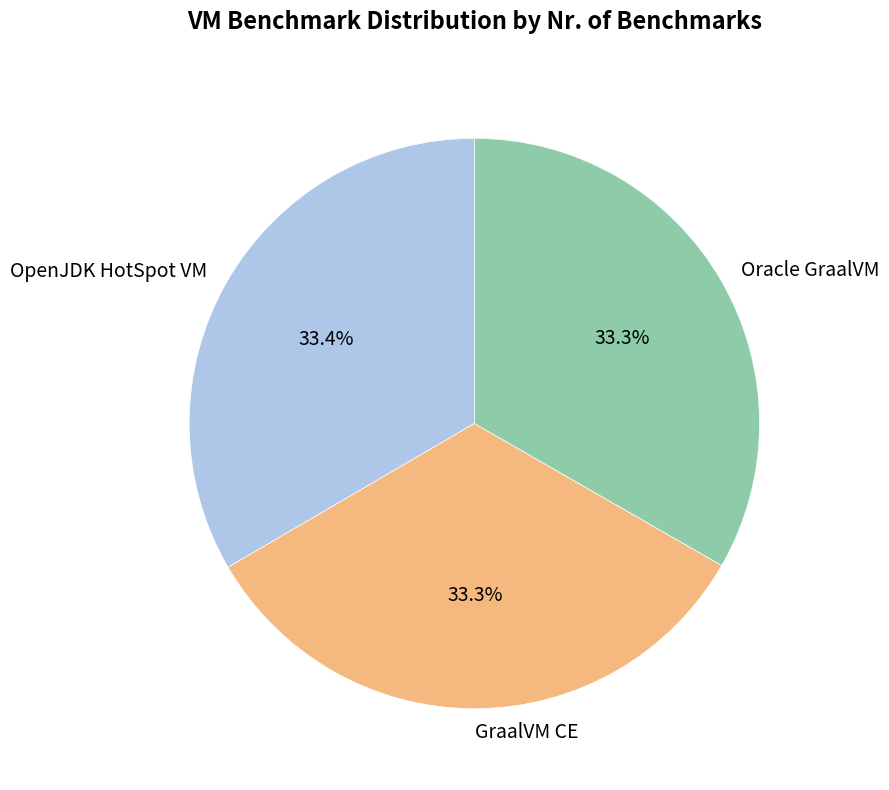

Approximately how many times larger is the value at GraalVM CE compared to OpenJDK HotSpot VM?

1.0